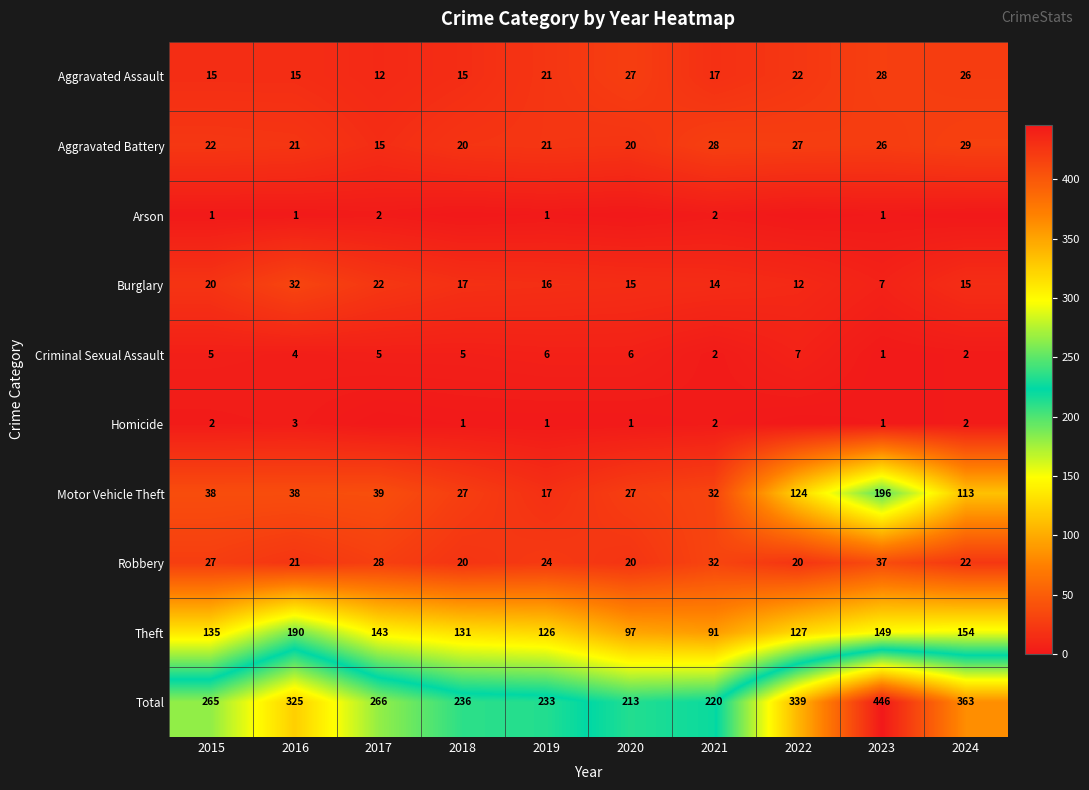

What is the approximate value of Theft at 2024, to the nearest 10?

150